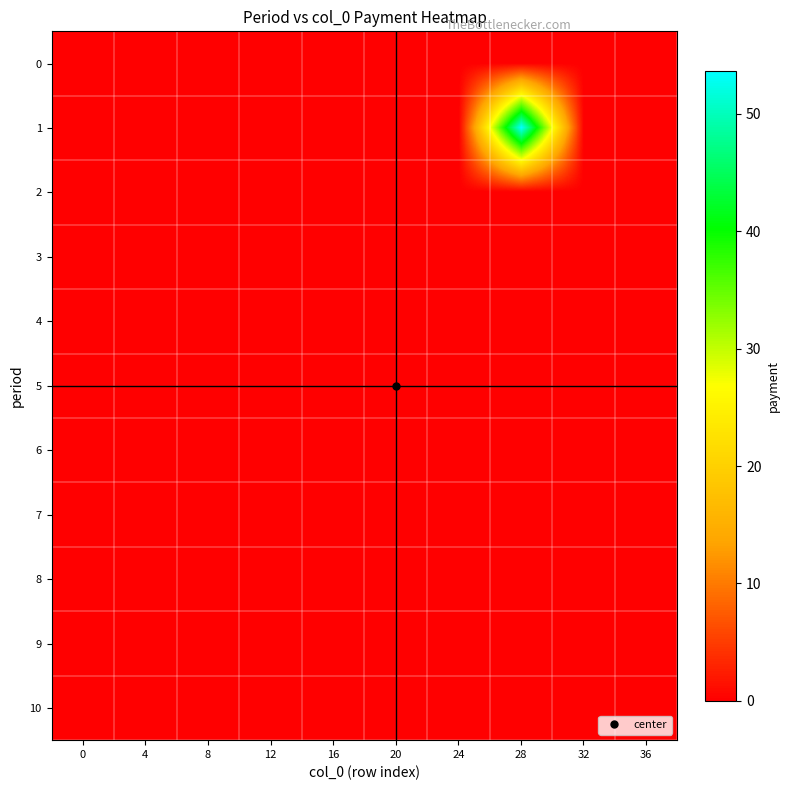

Reading left to right, transcribe all the data shown in this chart.

row_0: 0=0.0	4=0.0	8=0.0	12=0.0	16=0.0	20=0.0	24=0.0	28=0.0	32=0.0	36=0.0
row_1: 0=0.0	4=0.0	8=0.0	12=0.0	16=0.0	20=0.0	24=0.0	28=53.7	32=0.0	36=0.0
row_2: 0=0.0	4=0.0	8=0.0	12=0.0	16=0.0	20=0.0	24=0.0	28=0.0	32=0.0	36=0.0
row_3: 0=0.0	4=0.0	8=0.0	12=0.0	16=0.0	20=0.0	24=0.0	28=0.0	32=0.0	36=0.0
row_4: 0=0.0	4=0.0	8=0.0	12=0.0	16=0.0	20=0.0	24=0.0	28=0.0	32=0.0	36=0.0
row_5: 0=0.0	4=0.0	8=0.0	12=0.0	16=0.0	20=0.0	24=0.0	28=0.0	32=0.0	36=0.0
row_6: 0=0.0	4=0.0	8=0.0	12=0.0	16=0.0	20=0.0	24=0.0	28=0.0	32=0.0	36=0.0
row_7: 0=0.0	4=0.0	8=0.0	12=0.0	16=0.0	20=0.0	24=0.0	28=0.0	32=0.0	36=0.0
row_8: 0=0.0	4=0.0	8=0.0	12=0.0	16=0.0	20=0.0	24=0.0	28=0.0	32=0.0	36=0.0
row_9: 0=0.0	4=0.0	8=0.0	12=0.0	16=0.0	20=0.0	24=0.0	28=0.0	32=0.0	36=0.0
row_10: 0=0.0	4=0.0	8=0.0	12=0.0	16=0.0	20=0.0	24=0.0	28=0.0	32=0.0	36=0.0